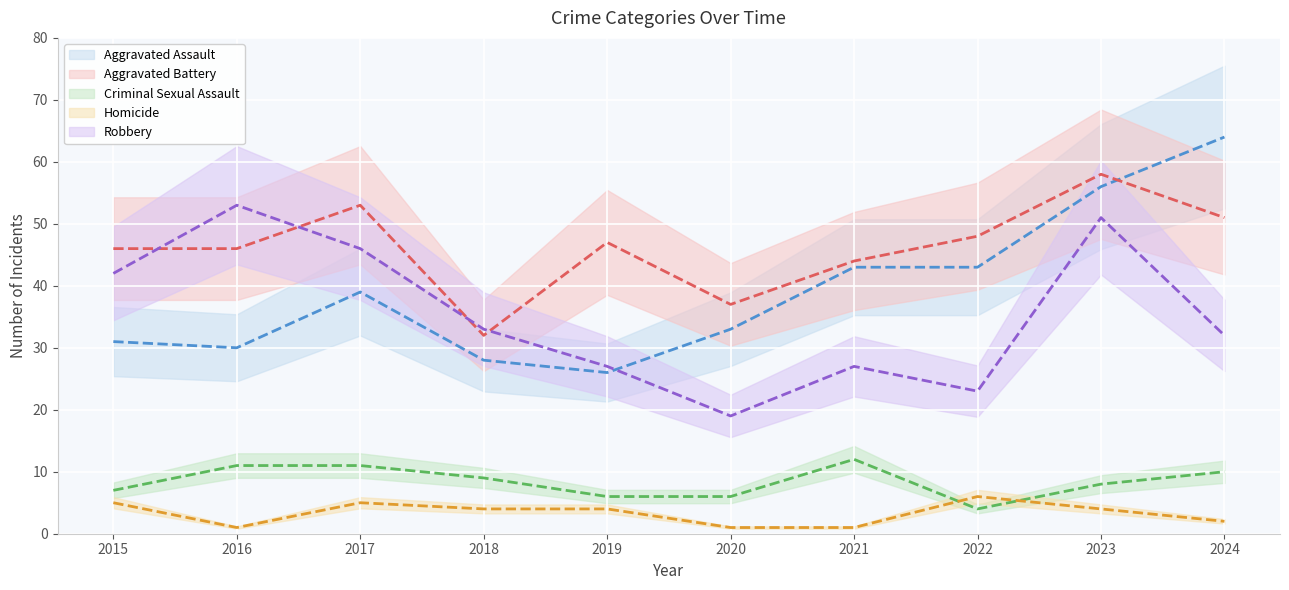

What is the average value of the Homicide series?

3